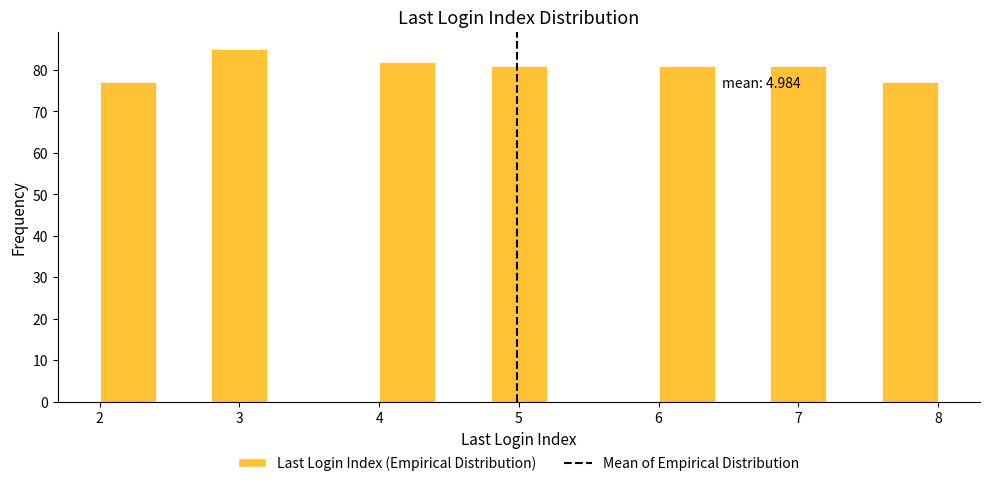

Which range on the x-axis has the tallest bar?

2.8 to 3.2